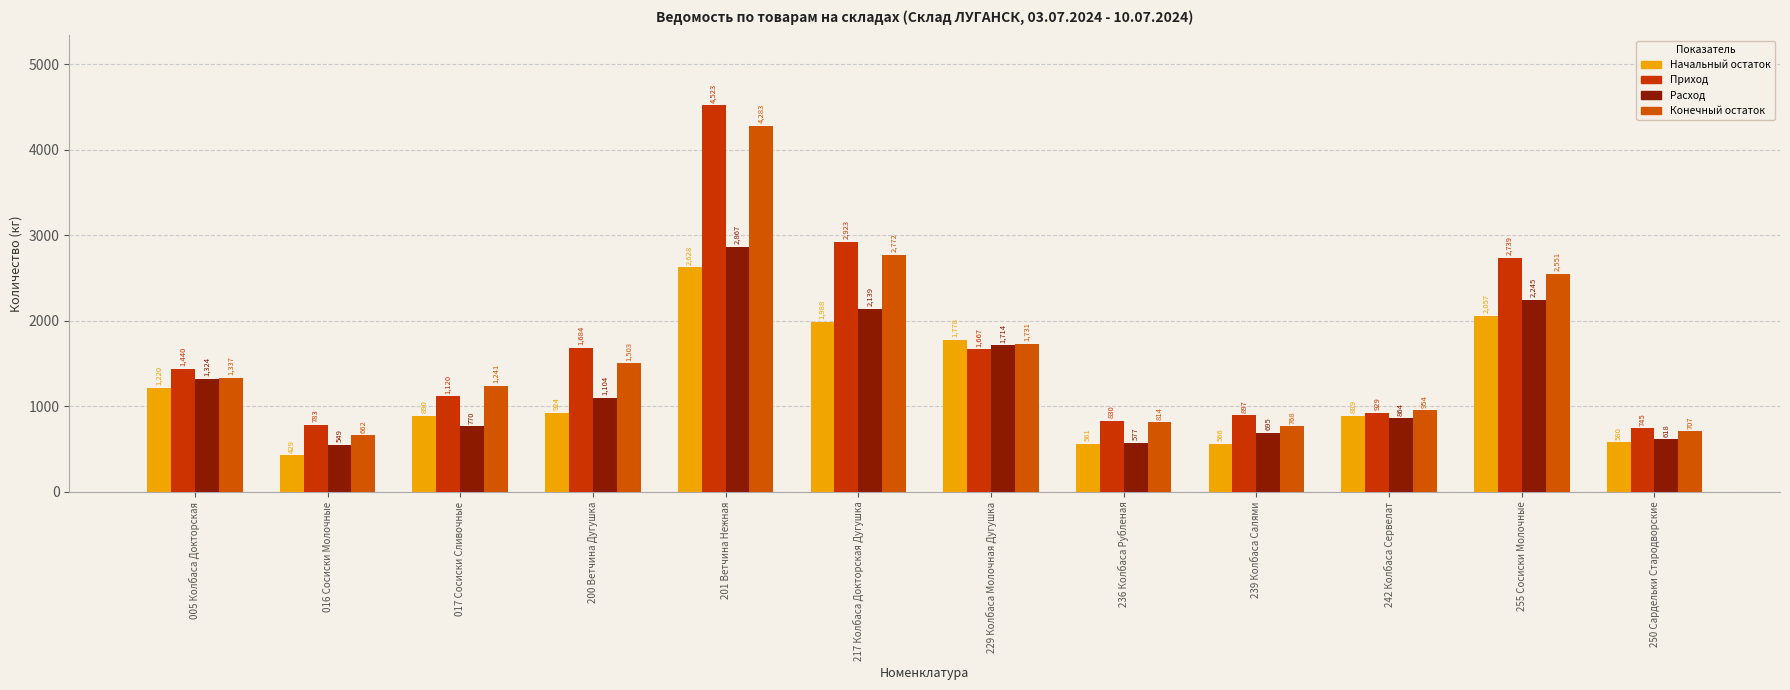

Does the chart contain stacked bars?

No